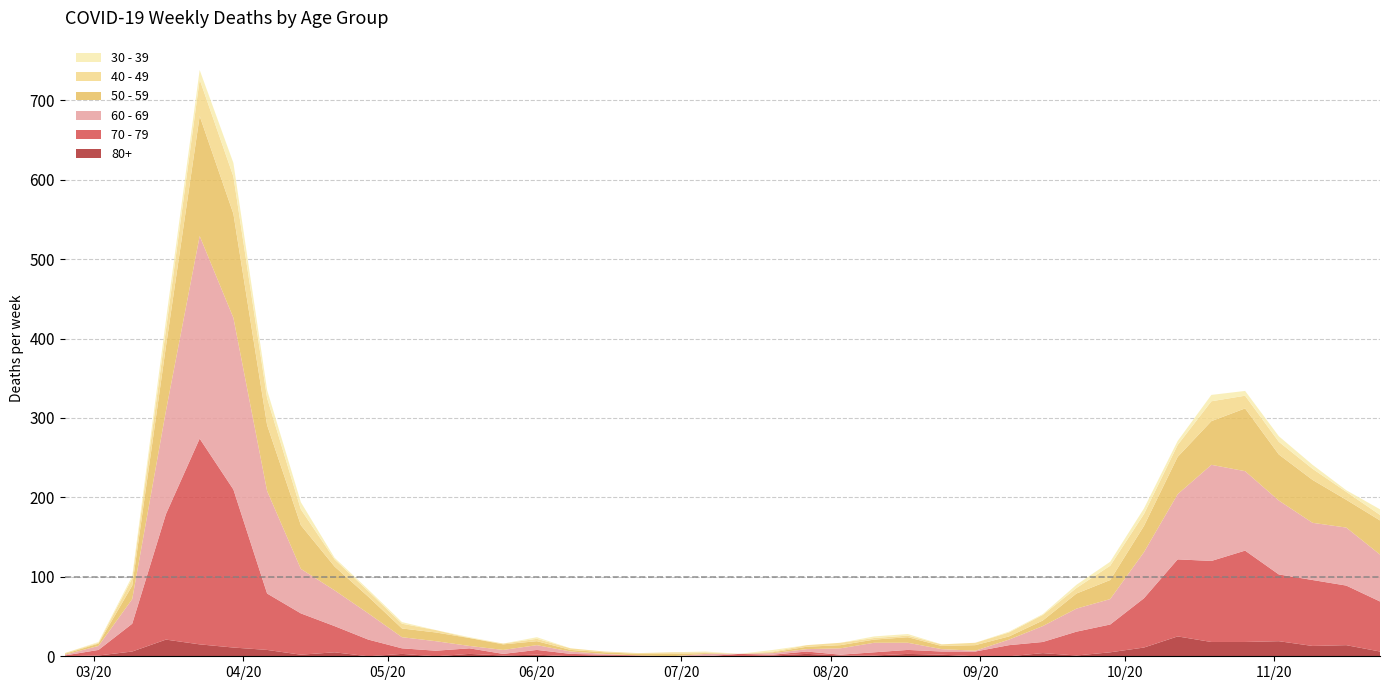

Reading left to right, transcribe all the data shown in this chart.

60 - 69: 2020-02-24=1	2020-03-02=5	2020-03-09=31	2020-03-16=130	2020-03-23=255	2020-03-30=216	2020-04-06=129	2020-04-13=56	2020-04-20=45	2020-04-27=33	2020-05-04=14	2020-05-11=12	2020-05-18=3	2020-05-25=5	2020-06-01=6	2020-06-08=3	2020-06-15=1	2020-06-22=0	2020-06-29=0	2020-07-06=3	2020-07-13=0	2020-07-20=2	2020-07-27=3	2020-08-03=8	2020-08-10=12	2020-08-17=9	2020-08-24=3	2020-08-31=1	2020-09-07=7	2020-09-14=20	2020-09-21=29	2020-09-28=32	2020-10-05=58	2020-10-12=82	2020-10-19=121	2020-10-26=100	2020-11-02=93	2020-11-09=72	2020-11-16=73	2020-11-23=59
70 - 79: 2020-02-24=1	2020-03-02=7	2020-03-09=35	2020-03-16=158	2020-03-23=259	2020-03-30=199	2020-04-06=71	2020-04-13=52	2020-04-20=33	2020-04-27=21	2020-05-04=7	2020-05-11=7	2020-05-18=7	2020-05-25=2	2020-06-01=6	2020-06-08=3	2020-06-15=1	2020-06-22=1	2020-06-29=0	2020-07-06=0	2020-07-13=3	2020-07-20=1	2020-07-27=3	2020-08-03=1	2020-08-10=4	2020-08-17=5	2020-08-24=4	2020-08-31=6	2020-09-07=14	2020-09-14=14	2020-09-21=30	2020-09-28=35	2020-10-05=62	2020-10-12=97	2020-10-19=102	2020-10-26=115	2020-11-02=84	2020-11-09=83	2020-11-16=75	2020-11-23=63
50 - 59: 2020-02-24=1	2020-03-02=3	2020-03-09=17	2020-03-16=81	2020-03-23=151	2020-03-30=131	2020-04-06=83	2020-04-13=55	2020-04-20=30	2020-04-27=21	2020-05-04=11	2020-05-11=11	2020-05-18=10	2020-05-25=7	2020-06-01=5	2020-06-08=2	2020-06-15=2	2020-06-22=2	2020-06-29=3	2020-07-06=1	2020-07-13=0	2020-07-20=1	2020-07-27=3	2020-08-03=4	2020-08-10=4	2020-08-17=7	2020-08-24=4	2020-08-31=7	2020-09-07=4	2020-09-14=7	2020-09-21=19	2020-09-28=24	2020-10-05=33	2020-10-12=47	2020-10-19=55	2020-10-26=79	2020-11-02=58	2020-11-09=54	2020-11-16=35	2020-11-23=43
40 - 49: 2020-02-24=1	2020-03-02=1	2020-03-09=9	2020-03-16=21	2020-03-23=46	2020-03-30=47	2020-04-06=34	2020-04-13=20	2020-04-20=9	2020-04-27=7	2020-05-04=6	2020-05-11=3	2020-05-18=0	2020-05-25=1	2020-06-01=3	2020-06-08=2	2020-06-15=1	2020-06-22=1	2020-06-29=2	2020-07-06=1	2020-07-13=0	2020-07-20=1	2020-07-27=2	2020-08-03=3	2020-08-10=2	2020-08-17=2	2020-08-24=2	2020-08-31=3	2020-09-07=5	2020-09-14=7	2020-09-21=7	2020-09-28=18	2020-10-05=15	2020-10-12=15	2020-10-19=25	2020-10-26=16	2020-11-02=16	2020-11-09=14	2020-11-16=10	2020-11-23=7
30 - 39: 2020-02-24=0	2020-03-02=1	2020-03-09=3	2020-03-16=12	2020-03-23=12	2020-03-30=17	2020-04-06=10	2020-04-13=9	2020-04-20=2	2020-04-27=2	2020-05-04=2	2020-05-11=0	2020-05-18=1	2020-05-25=0	2020-06-01=2	2020-06-08=0	2020-06-15=0	2020-06-22=0	2020-06-29=0	2020-07-06=1	2020-07-13=0	2020-07-20=2	2020-07-27=0	2020-08-03=0	2020-08-10=2	2020-08-17=2	2020-08-24=0	2020-08-31=0	2020-09-07=1	2020-09-14=1	2020-09-21=4	2020-09-28=5	2020-10-05=7	2020-10-12=5	2020-10-19=8	2020-10-26=6	2020-11-02=7	2020-11-09=5	2020-11-16=2	2020-11-23=7
80+: 2020-02-24=0	2020-03-02=1	2020-03-09=6	2020-03-16=21	2020-03-23=15	2020-03-30=11	2020-04-06=8	2020-04-13=2	2020-04-20=5	2020-04-27=0	2020-05-04=3	2020-05-11=0	2020-05-18=3	2020-05-25=1	2020-06-01=2	2020-06-08=0	2020-06-15=1	2020-06-22=0	2020-06-29=0	2020-07-06=0	2020-07-13=0	2020-07-20=1	2020-07-27=3	2020-08-03=1	2020-08-10=1	2020-08-17=3	2020-08-24=2	2020-08-31=0	2020-09-07=0	2020-09-14=4	2020-09-21=1	2020-09-28=5	2020-10-05=11	2020-10-12=25	2020-10-19=18	2020-10-26=18	2020-11-02=19	2020-11-09=13	2020-11-16=14	2020-11-23=6